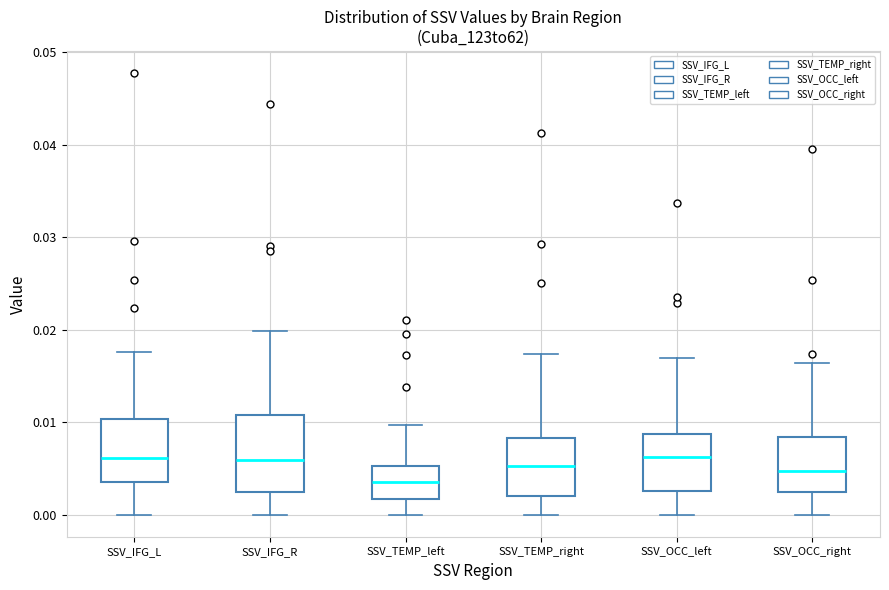

Reading left to right, read every box against the y-axis: the position of its median line, the range the box covers, and the ends of its whiskers. The values are not printed on the chart, so give them approximately, as read against the axis.

SSV_IFG_L: median 0.006, box 0.004 to 0.010, whiskers 0.000 to 0.018
SSV_IFG_R: median 0.006, box 0.002 to 0.011, whiskers 0.000 to 0.020
SSV_TEMP_left: median 0.004, box 0.002 to 0.005, whiskers 0.000 to 0.010
SSV_TEMP_right: median 0.005, box 0.002 to 0.008, whiskers 0.000 to 0.017
SSV_OCC_left: median 0.006, box 0.003 to 0.009, whiskers 0.000 to 0.017
SSV_OCC_right: median 0.005, box 0.002 to 0.008, whiskers 0.000 to 0.016